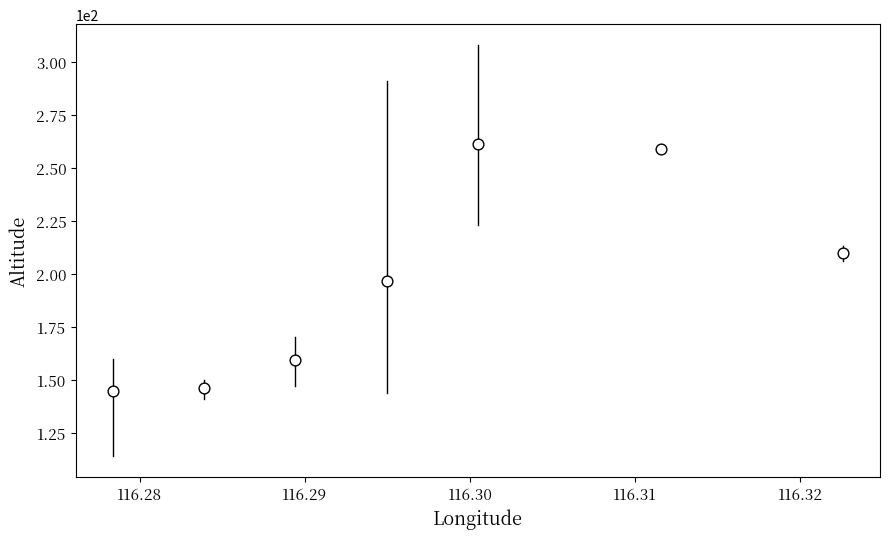

What is the range of Y values (max minus min)?

116.1